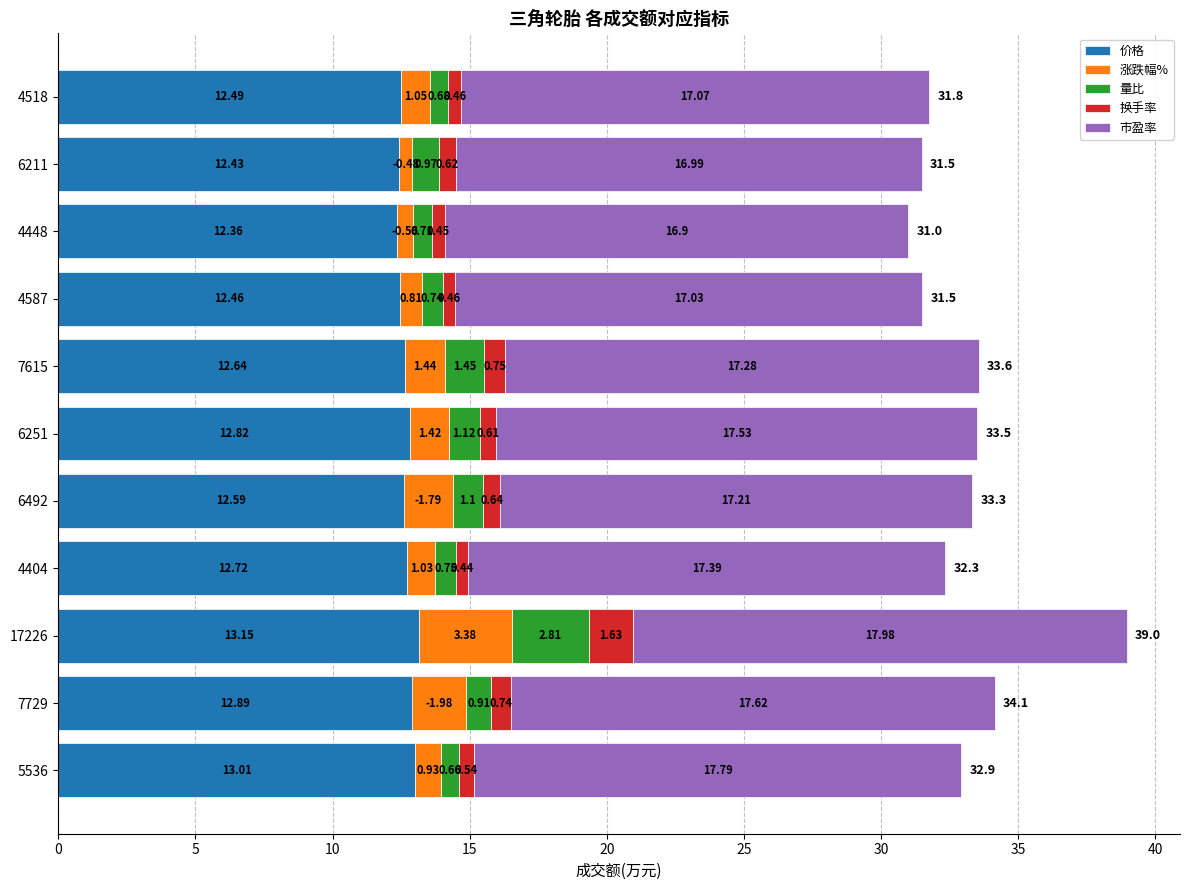

What is the sum of the 价格 values at 4404 and 7729?

25.6